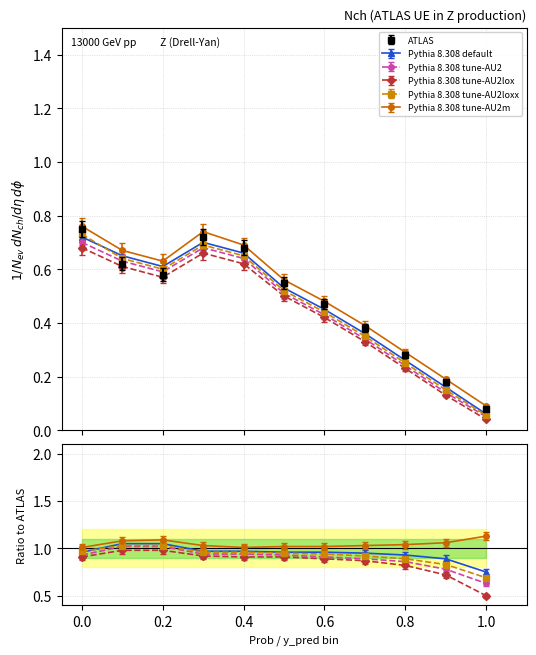

At 0.8, list the series in order from smallest to largest.

tune-AU2lox, tune-AU2, default, tune-AU2loxx, ATLAS, tune-AU2m